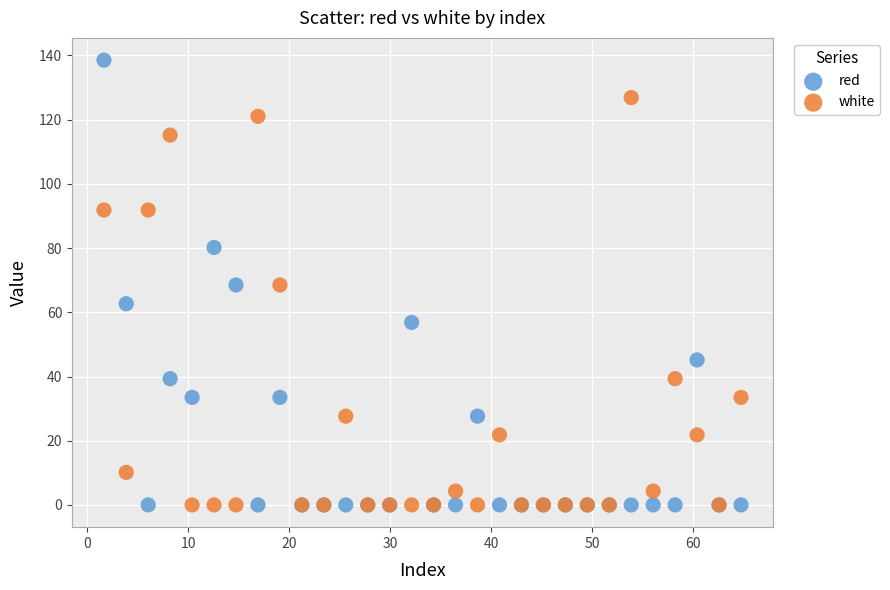

Which series contains the highest Y value?

red